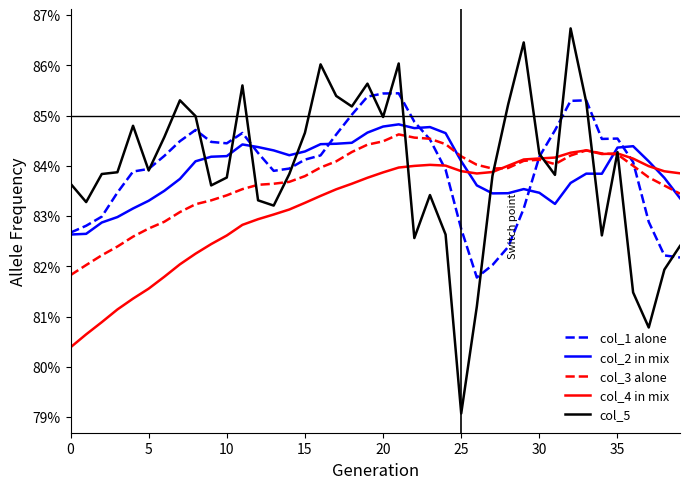

At which category is the sum across all series the highest?

21